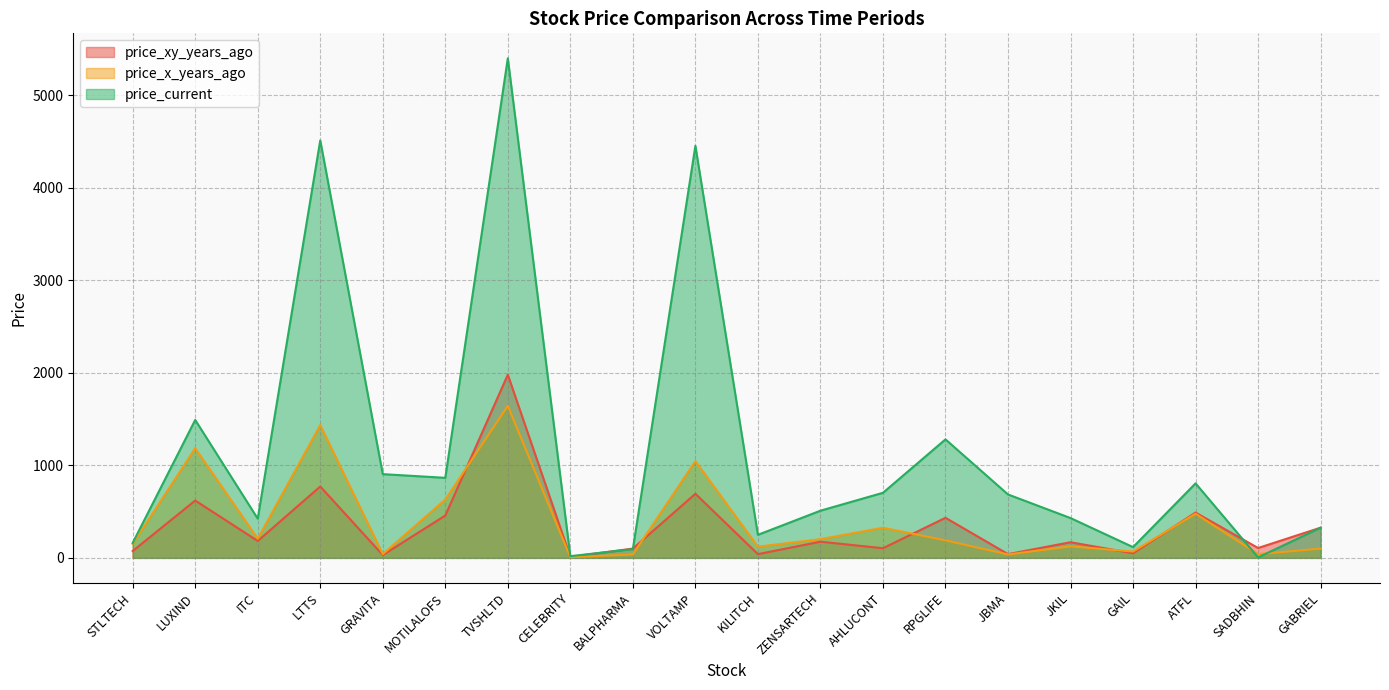

Which series changed the most between JKIL and SADBHIN?

price_current